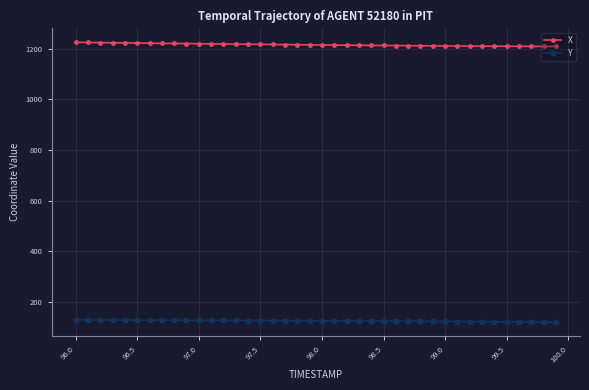

What is the highest value of the Y series?

130.1